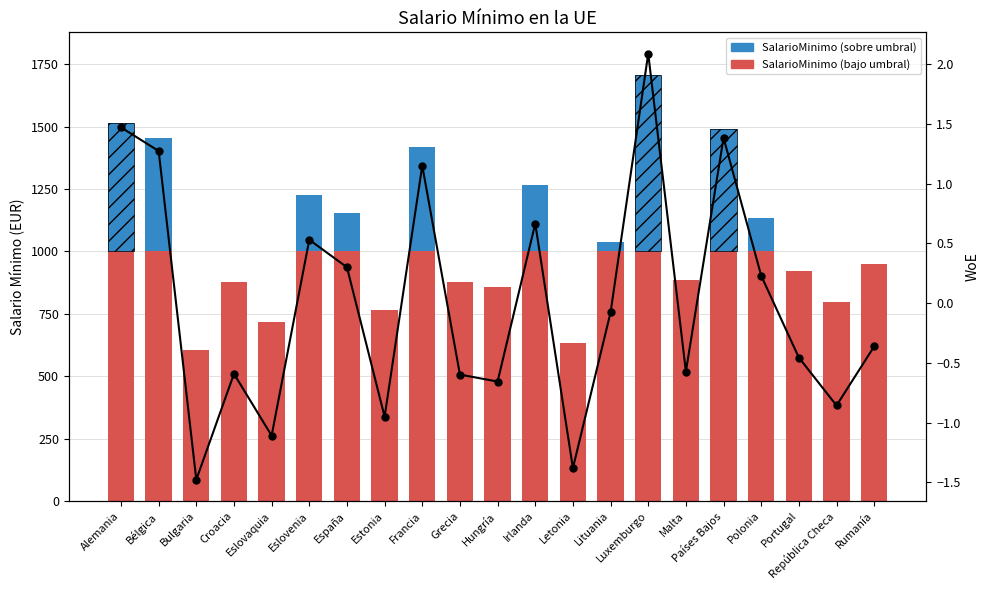

Reading right to left, list all the values displayed in this chart.

Below threshold: 949.0	796.0	920.0	1000.0	1000.0	884.0	1000.0	1000.0	634.0	1000.0	858.0	876.0	1000.0	767.0	1000.0	1000.0	718.0	878.0	604.0	1000.0	1000.0
SalarioMinimo: 0.0	0.0	0.0	132.0	489.0	0.0	707.0	37.0	0.0	267.0	0.0	0.0	417.0	0.0	154.0	225.0	0.0	0.0	0.0	455.0	516.0
WoE: -0.4	-0.9	-0.5	0.2	1.4	-0.6	2.1	-0.1	-1.4	0.7	-0.7	-0.6	1.2	-1.0	0.3	0.5	-1.1	-0.6	-1.5	1.3	1.5